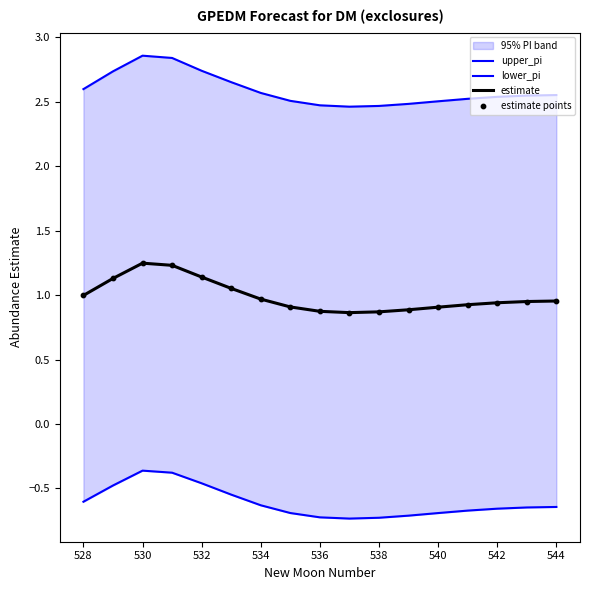

Which series has the widest spread of Y values?

upper_pi